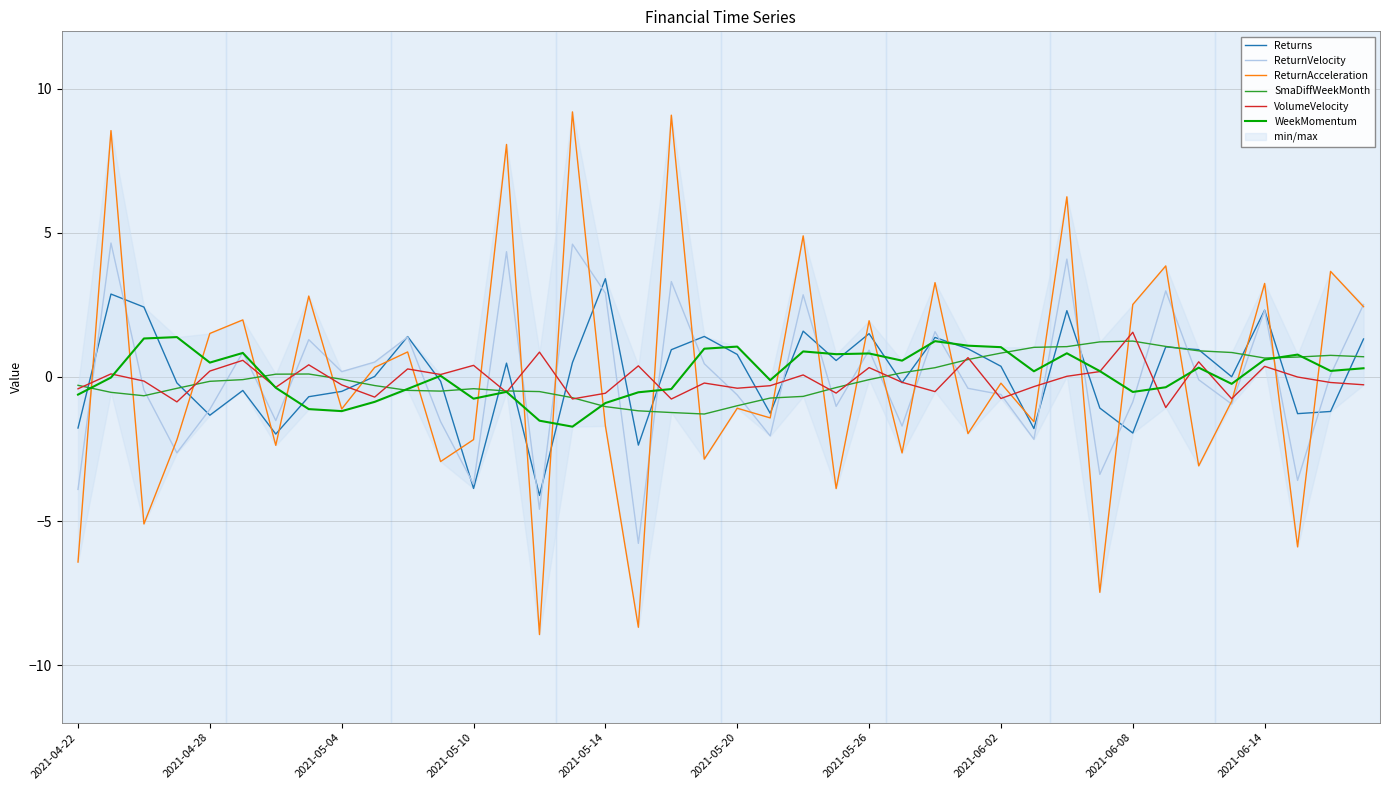

True or false: ReturnAcceleration has a value of -1.2 at 35.

False